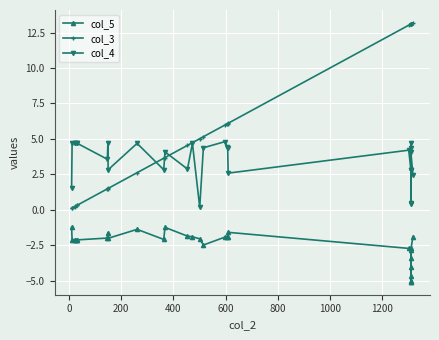

True or false: col_5 and col_3 intersect in this chart.

False